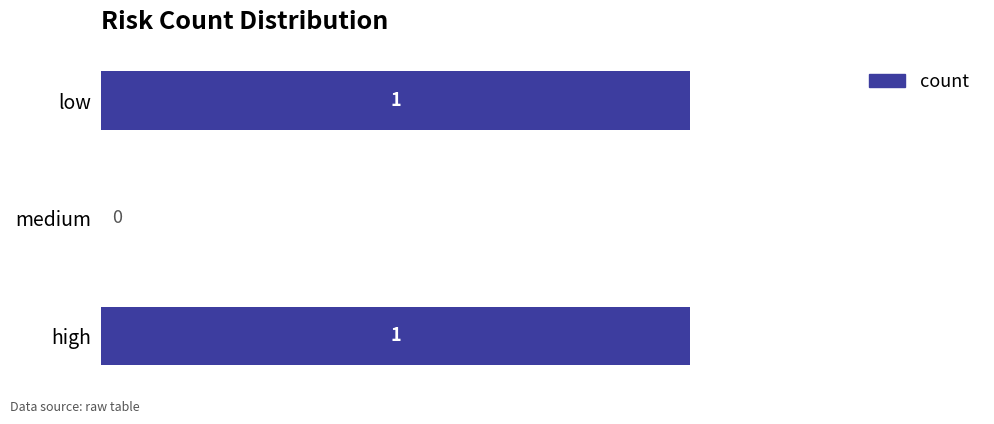

The value at high is 1. True or false?

True